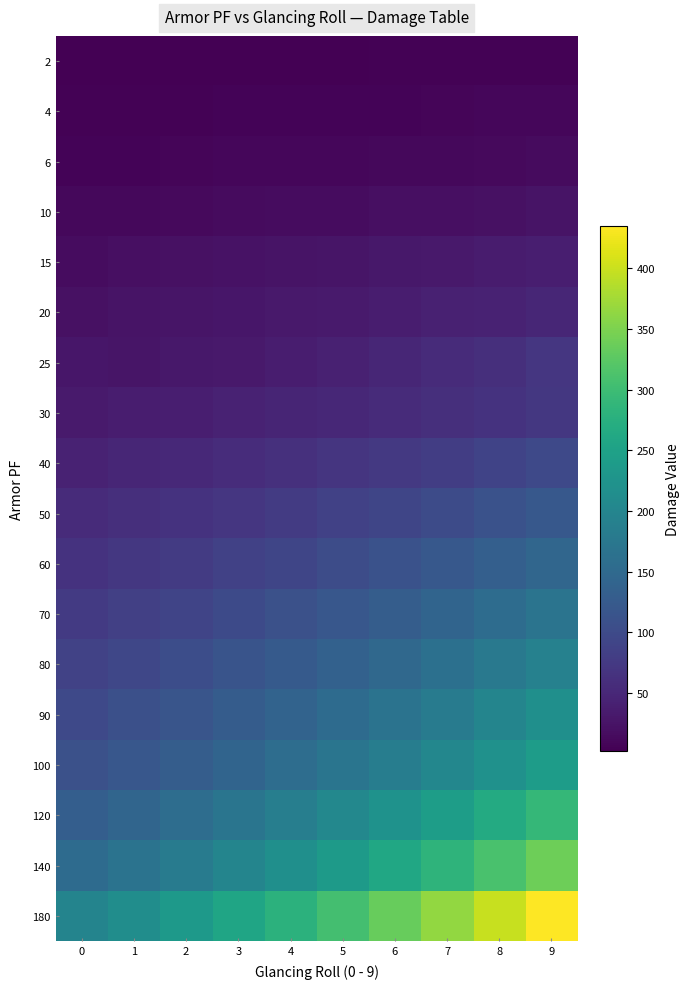

Reading right to left, extract all data points from this chart.

2: 9=5	8=4	7=4	6=4	5=3	4=3	3=3	2=3	1=2	0=2
4: 9=10	8=9	7=8	6=7	5=7	4=6	3=6	2=5	1=5	0=4
6: 9=15	8=13	7=12	6=11	5=10	4=9	3=9	2=8	1=7	0=7
10: 9=24	8=22	7=20	6=19	5=17	4=16	3=14	2=13	1=12	0=11
15: 9=39	8=35	7=32	6=30	5=27	4=25	3=23	2=21	1=19	0=17
20: 9=48	8=44	7=41	6=37	5=34	4=31	3=28	2=26	1=24	0=22
25: 9=70	8=60	7=55	6=48	5=42	4=37	3=32	2=30	1=26	0=28
30: 9=73	8=66	7=61	6=56	5=51	4=47	3=43	2=39	1=36	0=33
40: 9=97	8=89	7=81	6=74	5=68	4=62	3=57	2=52	1=48	0=44
50: 9=121	8=111	7=101	6=93	5=85	4=78	3=71	2=65	1=60	0=55
60: 9=145	8=133	7=122	6=111	5=102	4=93	3=85	2=78	1=72	0=66
70: 9=169	8=155	7=142	6=130	5=119	4=109	3=100	2=91	1=84	0=76
80: 9=192	8=177	7=162	6=148	5=136	4=124	3=114	2=104	1=95	0=87
90: 9=218	8=199	7=182	6=167	5=153	4=140	3=128	2=117	1=107	0=98
100: 9=242	8=221	7=203	6=186	5=170	4=156	3=142	2=130	1=119	0=109
120: 9=290	8=266	7=243	6=223	5=204	4=187	3=171	2=156	1=143	0=131
140: 9=339	8=310	7=284	6=260	5=238	4=218	3=199	2=182	1=167	0=153
180: 9=435	8=399	7=365	6=334	5=306	4=280	3=256	2=235	1=215	0=197